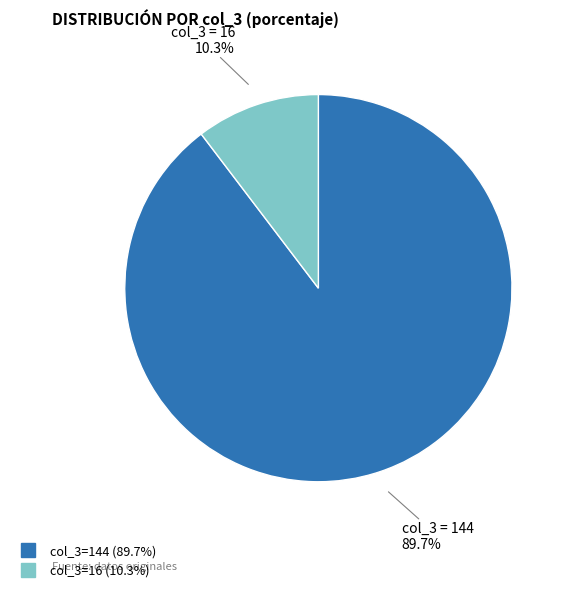

Is there a majority slice in this chart?

Yes